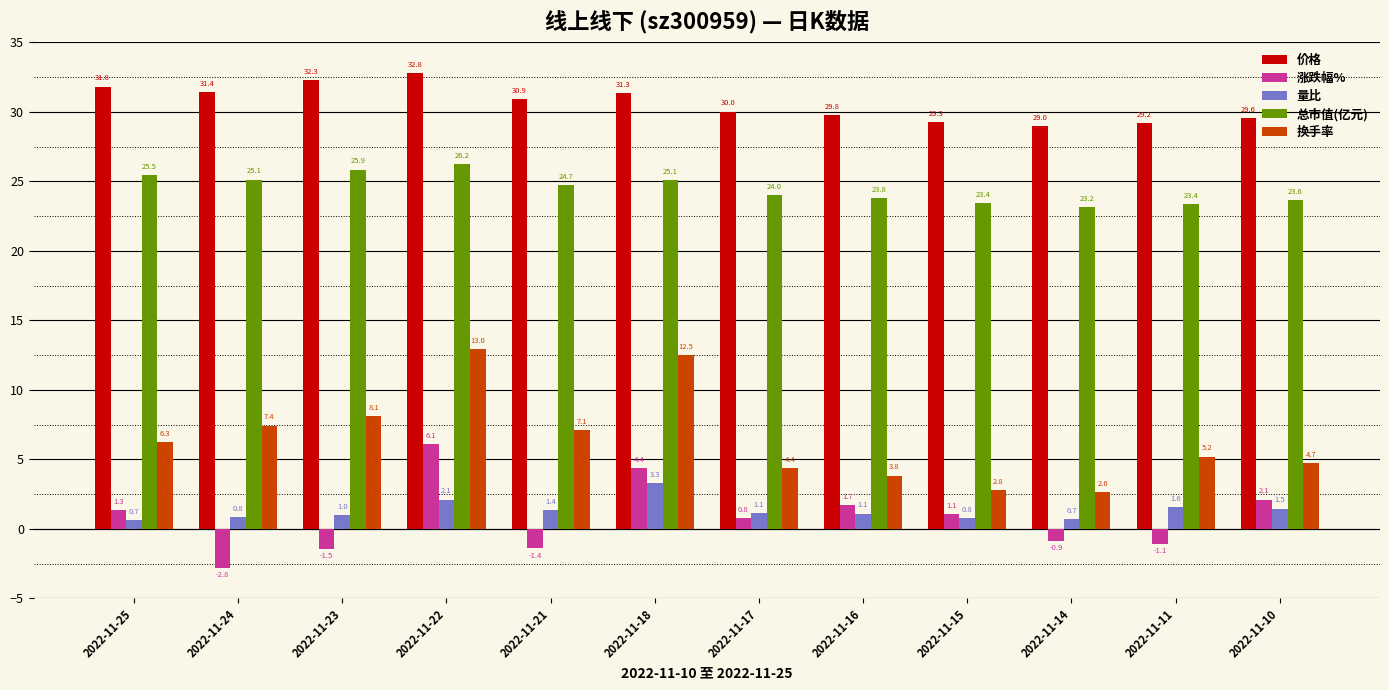

How many bars are there in each group?

5